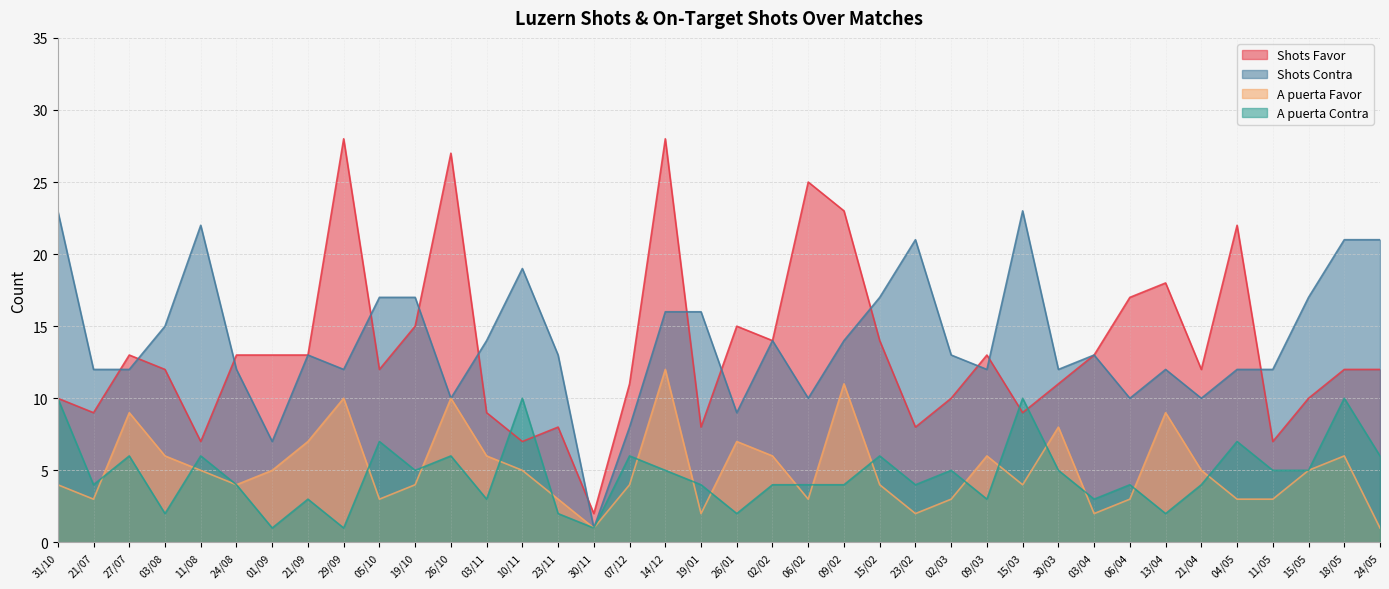

List the series in order of their peak value, highest first.

Shots Favor, Shots Contra, A puerta Favor, A puerta Contra